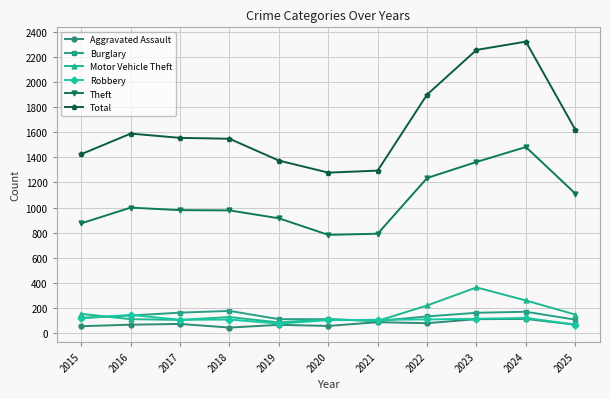

Which series has the widest spread of values?

Total